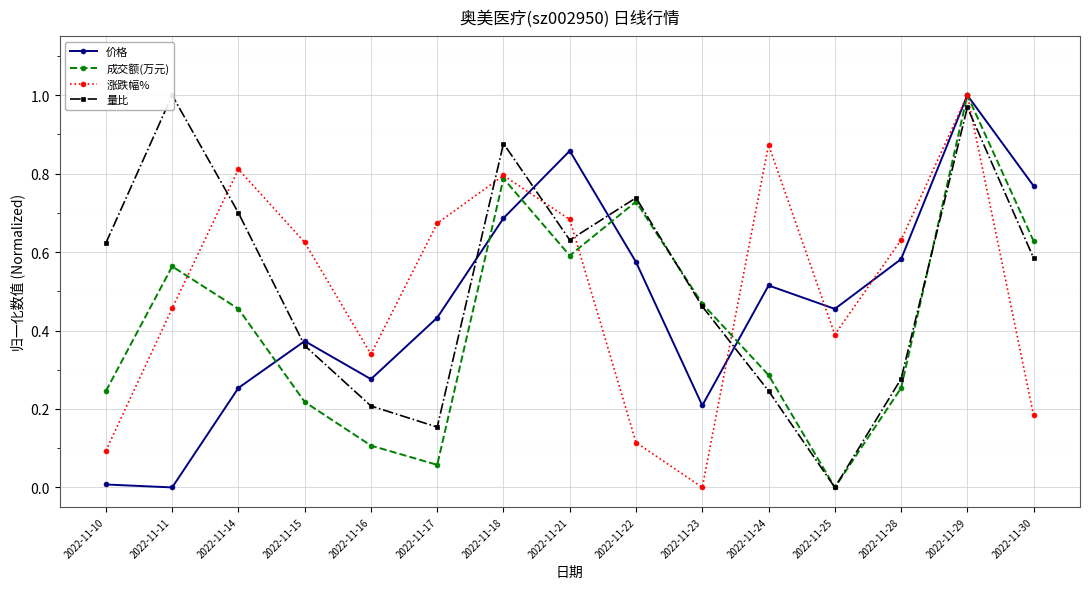

At 2022-11-28, list the series in order from largest to smallest.

涨跌幅%, 价格, 量比, 成交额(万元)